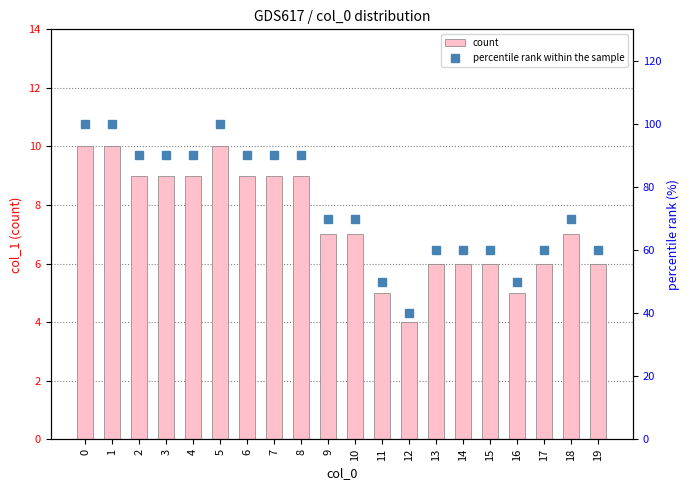

Is the value of percentile rank within the sample at 5 greater than the value of count at 19?

Yes